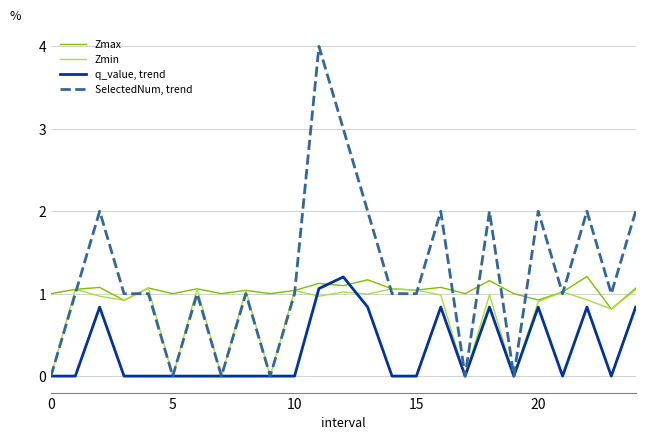

What is the greatest value displayed?

4.0